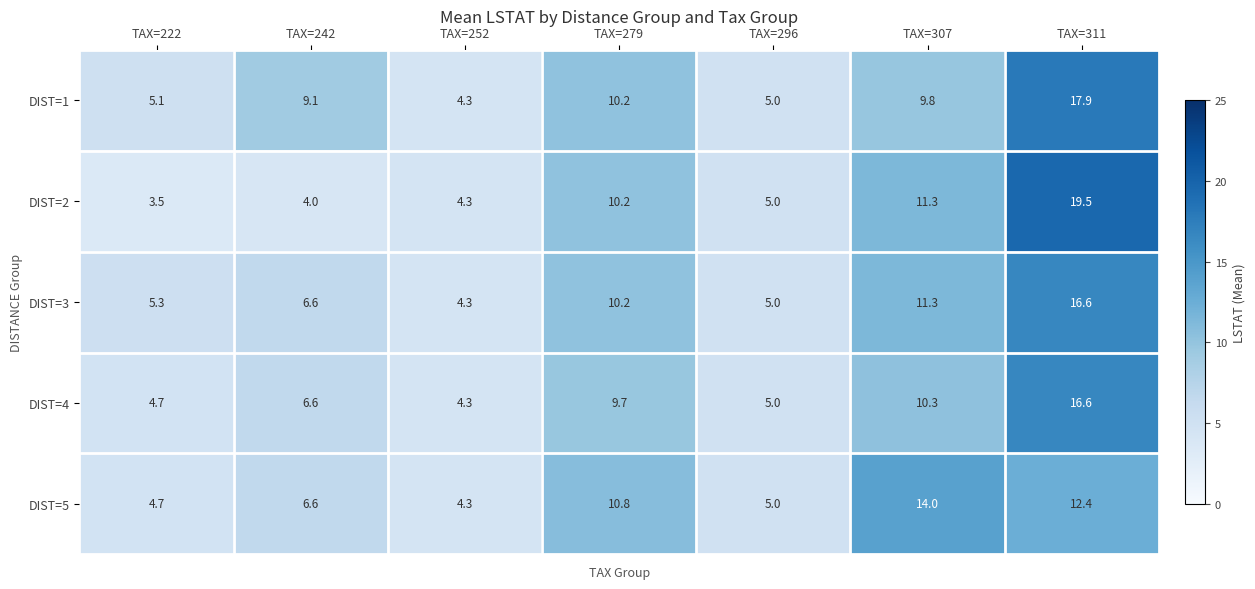

The value of DIST=5 at TAX=296 is 1.0. True or false?

False